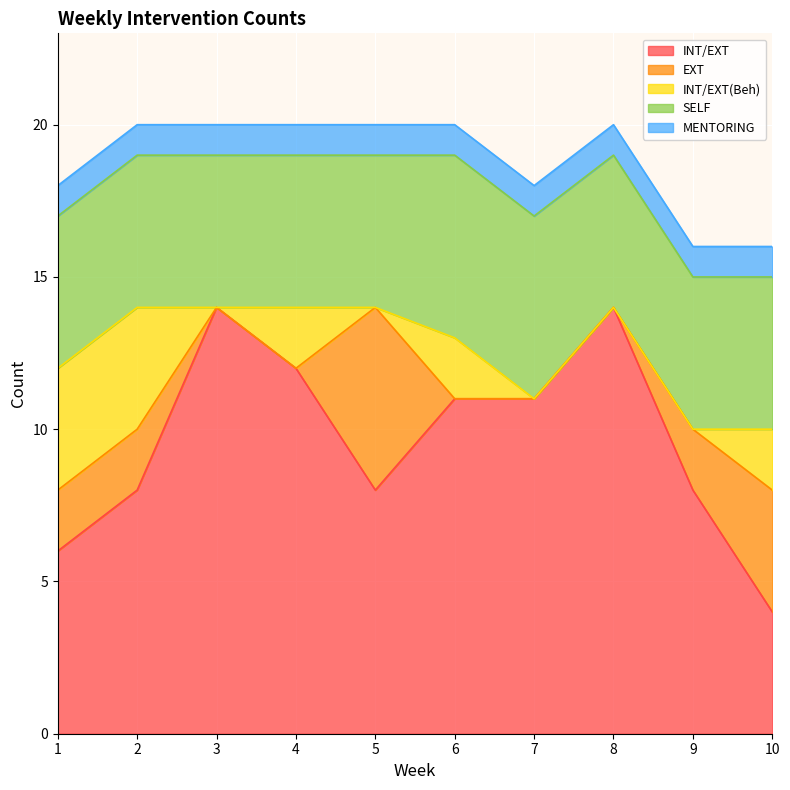

What are all the series names shown in the legend?

INT/EXT, EXT, INT/EXT(Beh), SELF, MENTORING